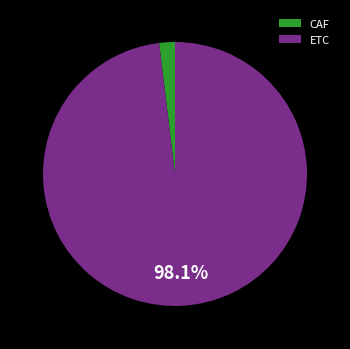

Between CAF and ETC, which is larger?

ETC